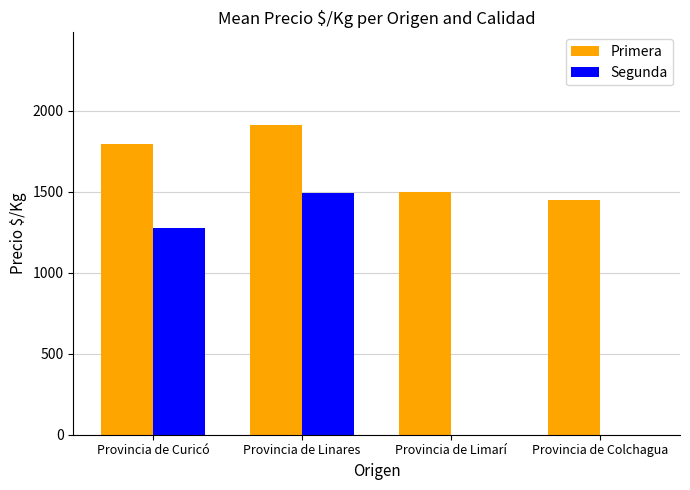

How many groups of bars are there?

4